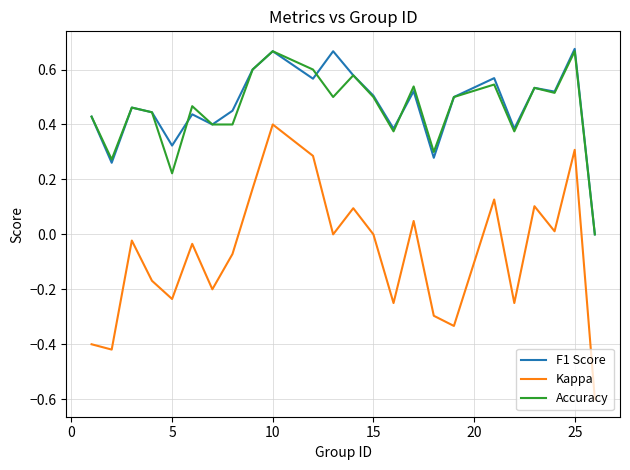

Does the chart display data point markers on the line(s)?

No